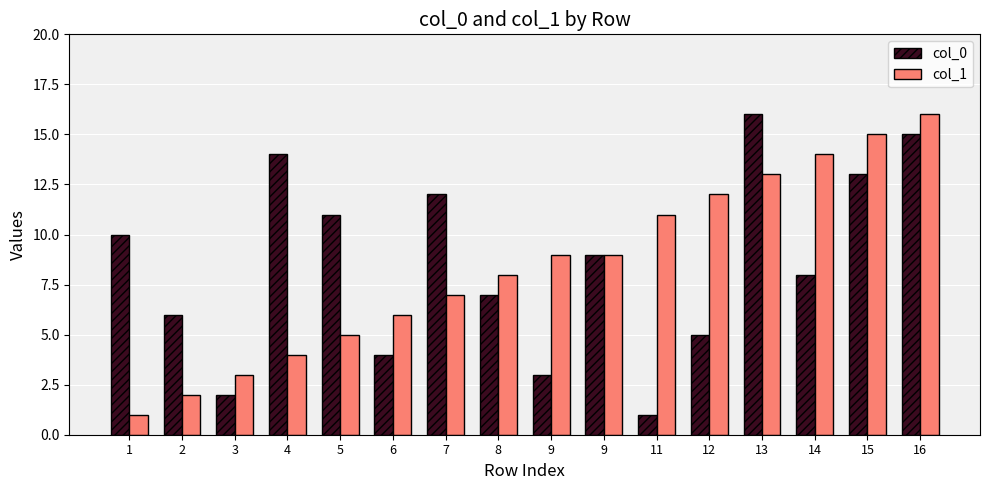

What is the difference between the maximum and minimum values in the col_0 series?

15